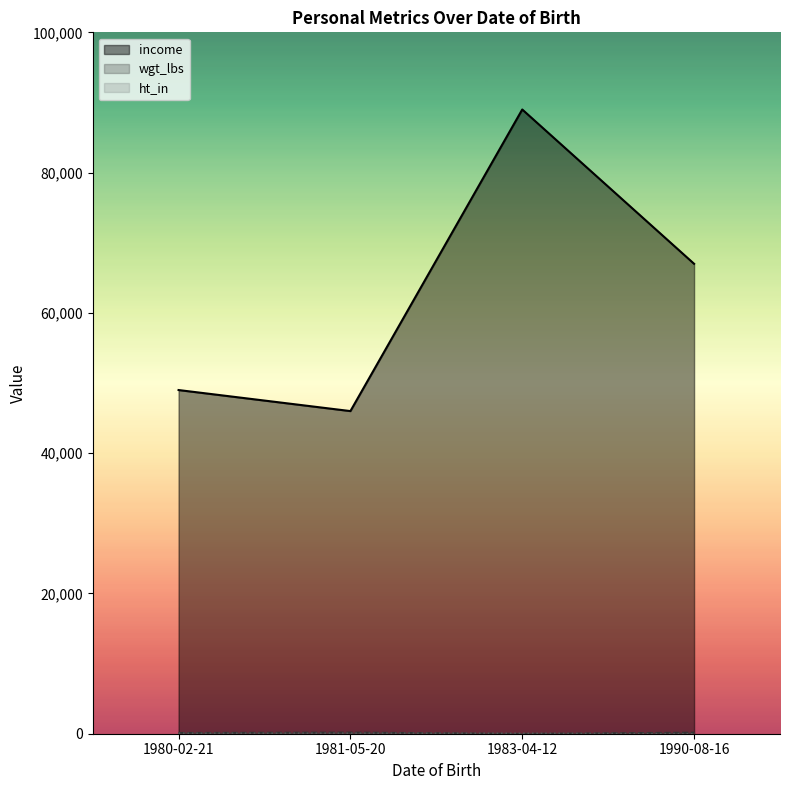

Count the number of categories in the chart.

4